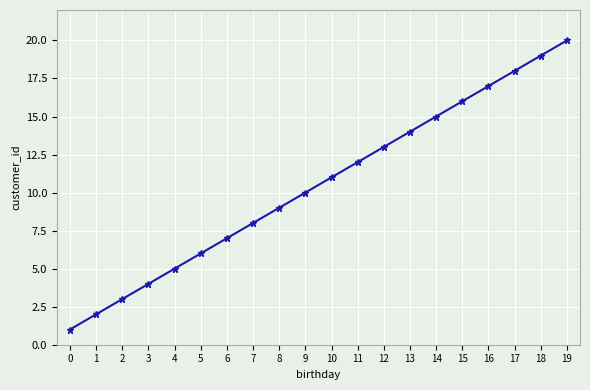

True or false: the data has more than 2 interior local peaks.

False